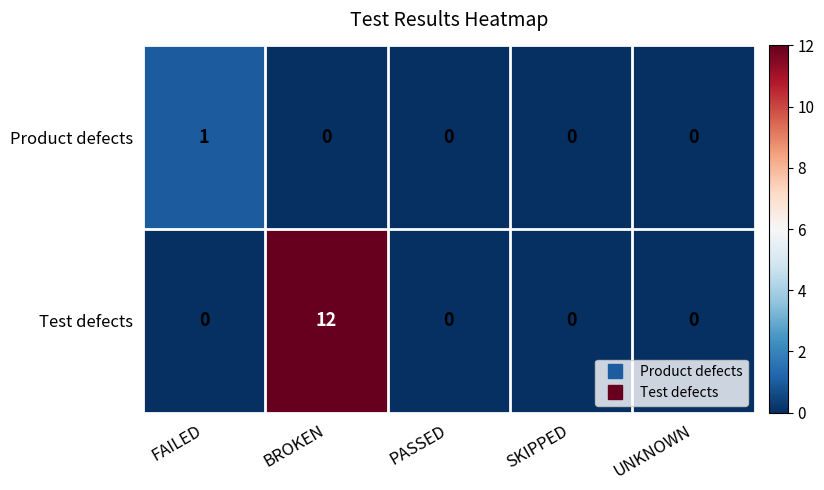

Reading left to right, extract all data points from this chart.

Product defects: FAILED=1	BROKEN=0	PASSED=0	SKIPPED=0	UNKNOWN=0
Test defects: FAILED=0	BROKEN=12	PASSED=0	SKIPPED=0	UNKNOWN=0